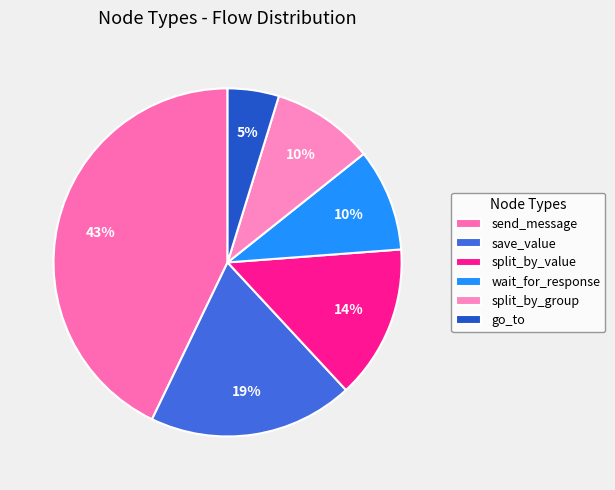

Between split_by_value and send_message, which is larger?

send_message